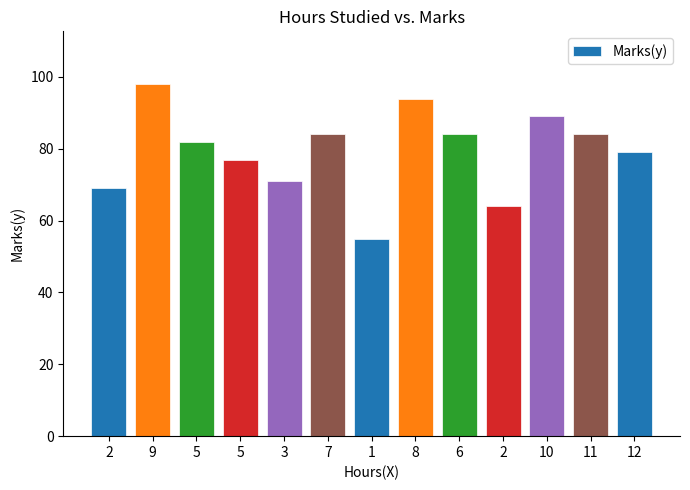

How many series are shown in this chart?

1